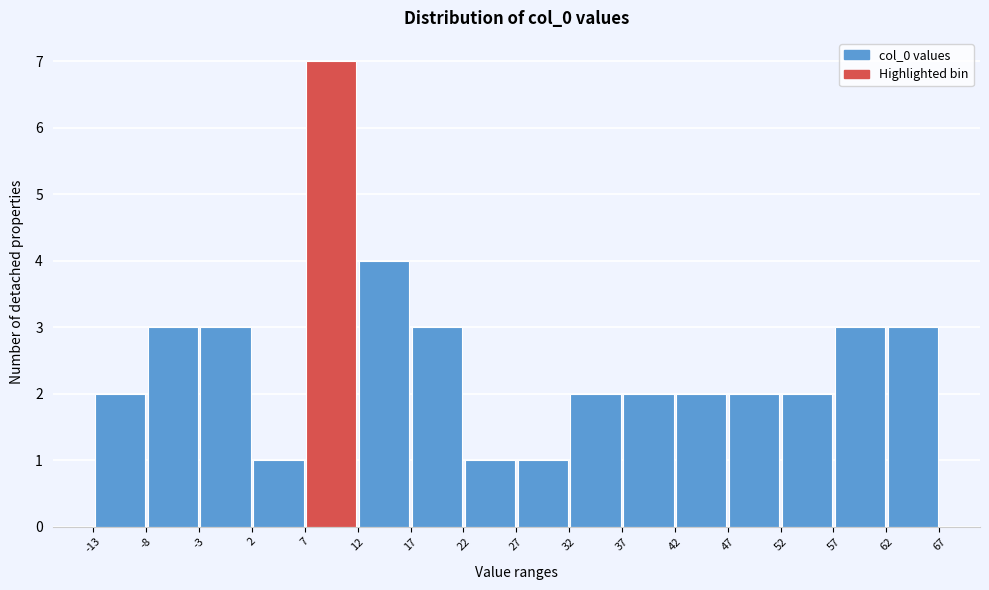

Reading left to right, transcribe this chart: for each bar, give the range it covers on the x-axis and its height. The values are not printed on the chart, so give them approximately, as read against the axis.

-13 to -8: 2
-8 to -3: 3
-3 to 2: 3
2 to 7: 1
7 to 12: 7
12 to 17: 4
17 to 22: 3
22 to 27: 1
27 to 32: 1
32 to 37: 2
37 to 42: 2
42 to 47: 2
47 to 52: 2
52 to 57: 2
57 to 62: 3
62 to 67: 3